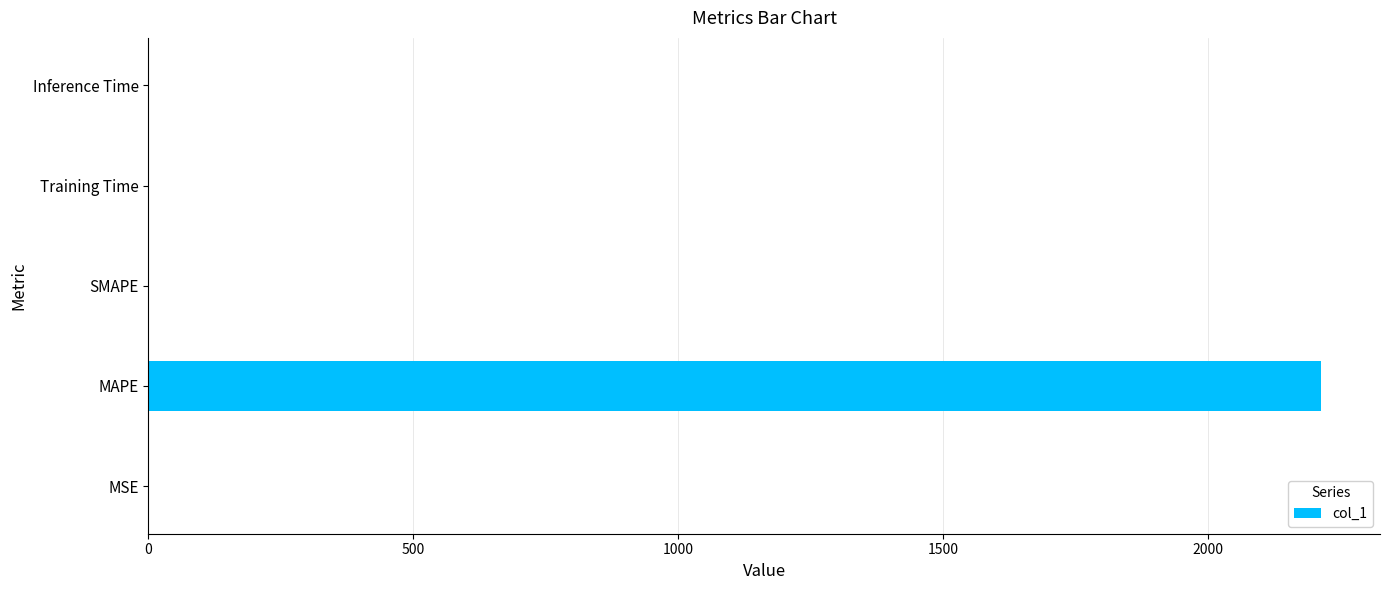

Is it true that the value at Inference Time is 0.0?

True